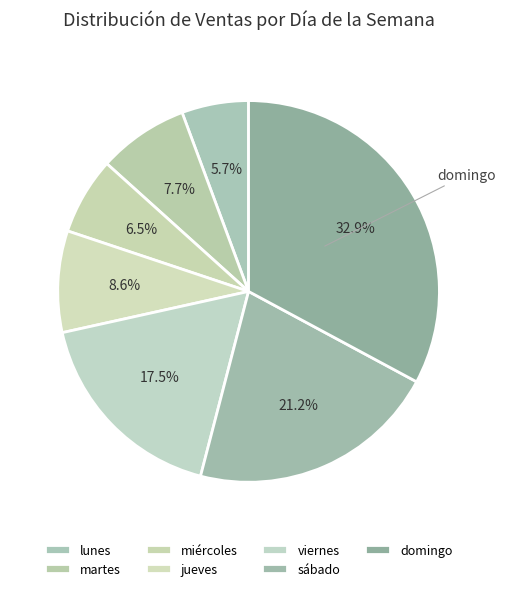

How many slices are in this pie chart?

7